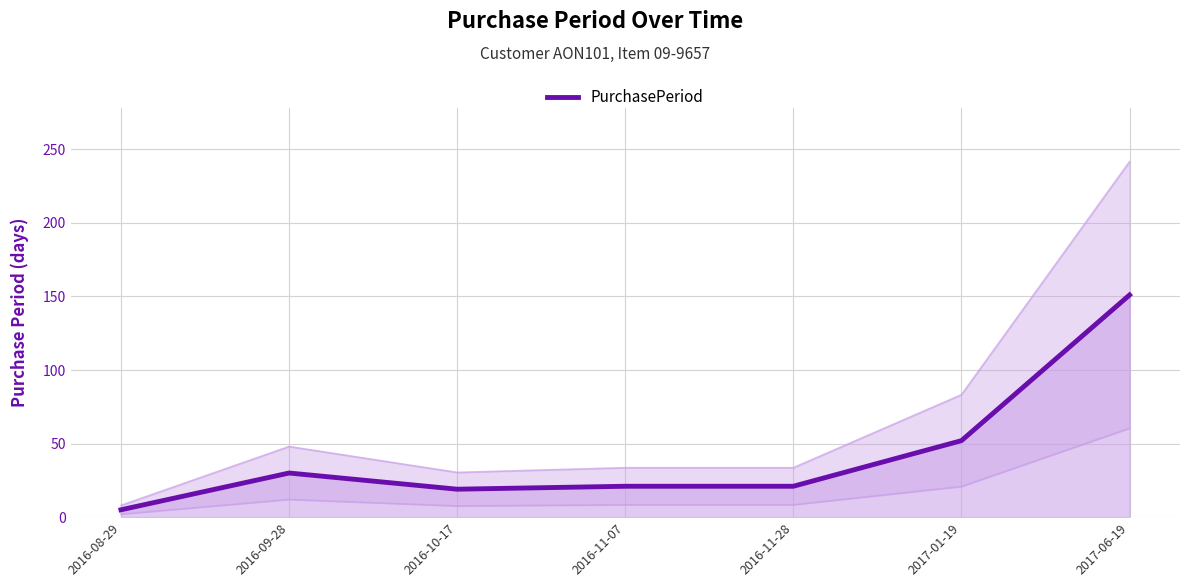

Rank the categories by value from highest to lowest.

2017-06-19, 2017-01-19, 2016-09-28, 2016-11-07, 2016-11-28, 2016-10-17, 2016-08-29